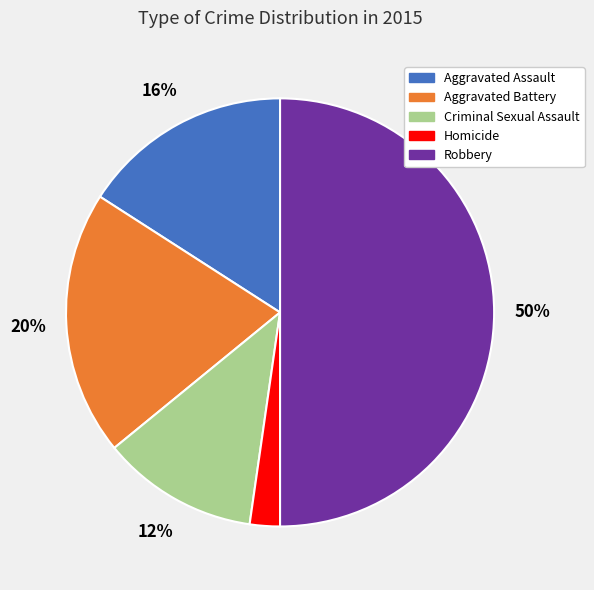

How many segments does this pie chart have?

5